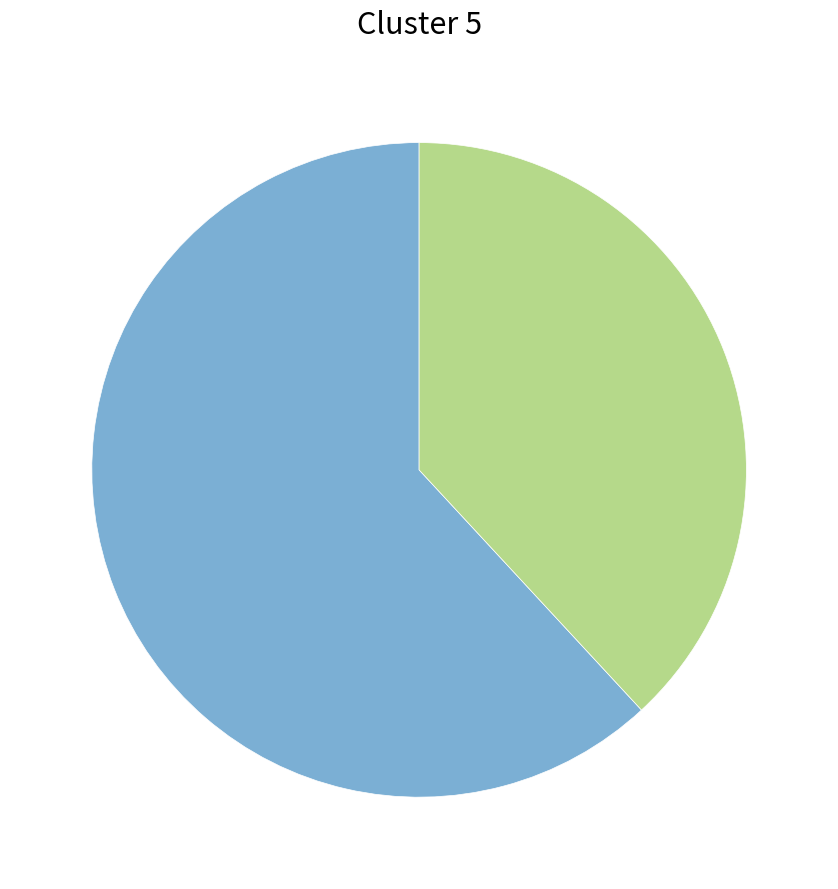

Does any single category account for the majority?

Yes